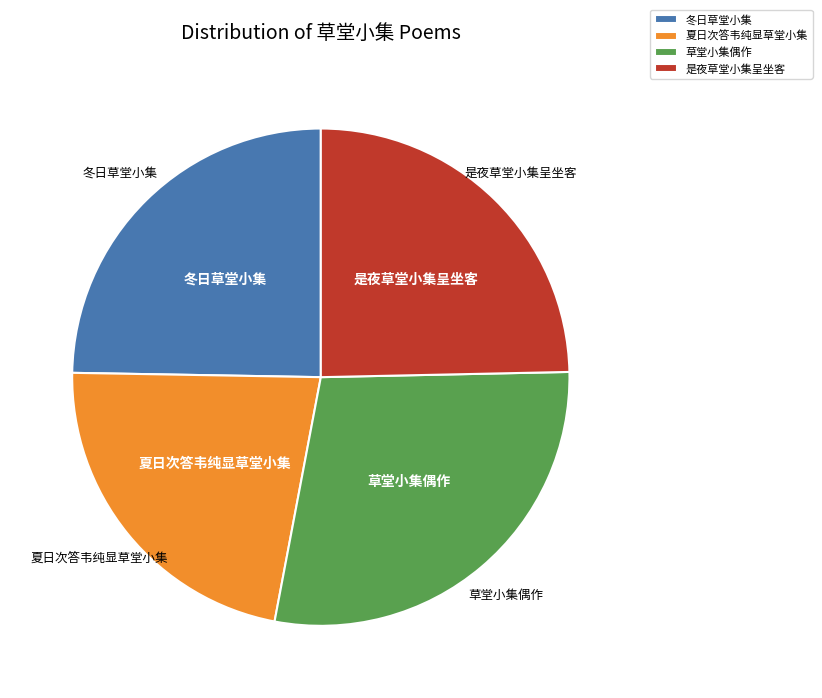

The 草堂小集偶作 slice represents 21% of the pie. True or false?

False